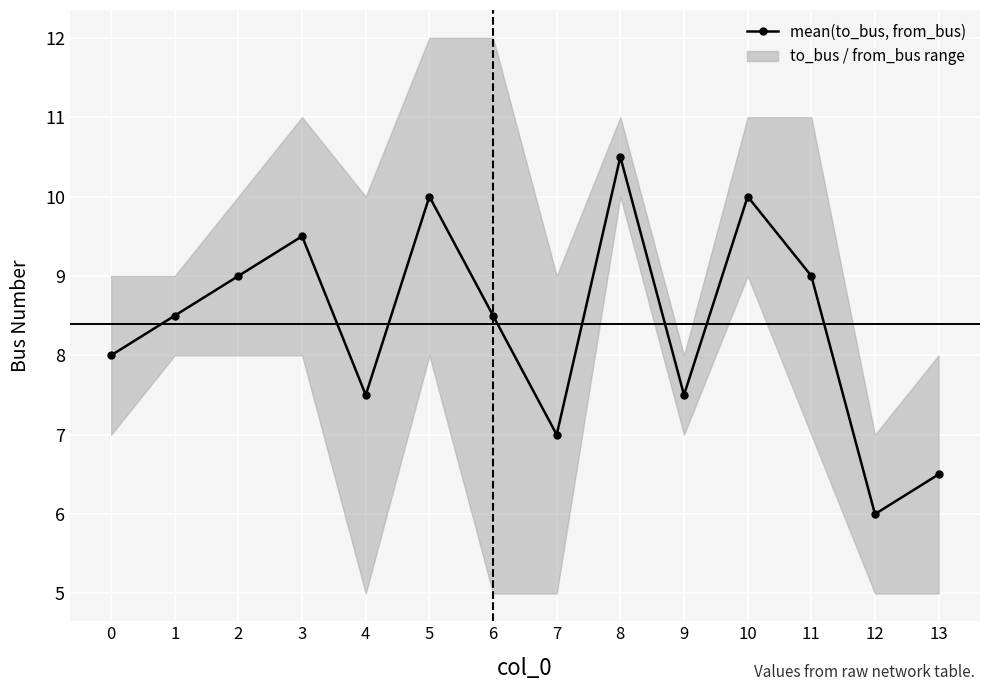

Where do from_bus and to_bus first cross each other?

0 and 1